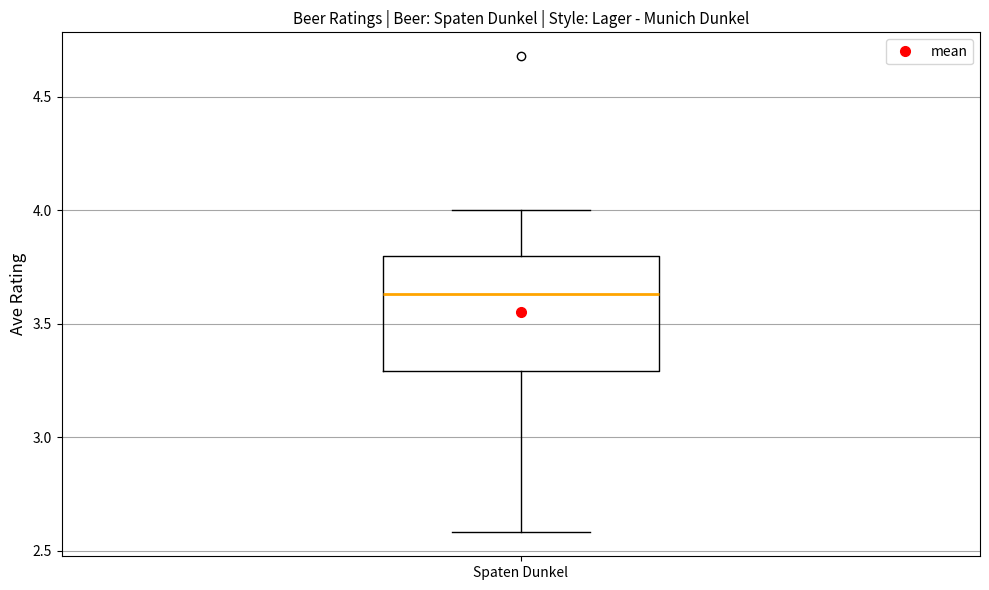

Transcribe this box plot: give where the median line is, the range the box spans, and where the two whiskers end, as read against the y-axis. The values are not printed on the chart, so give them approximately, as read against the axis.

median 3.65, box 3.30 to 3.80, whiskers 2.60 to 4.00